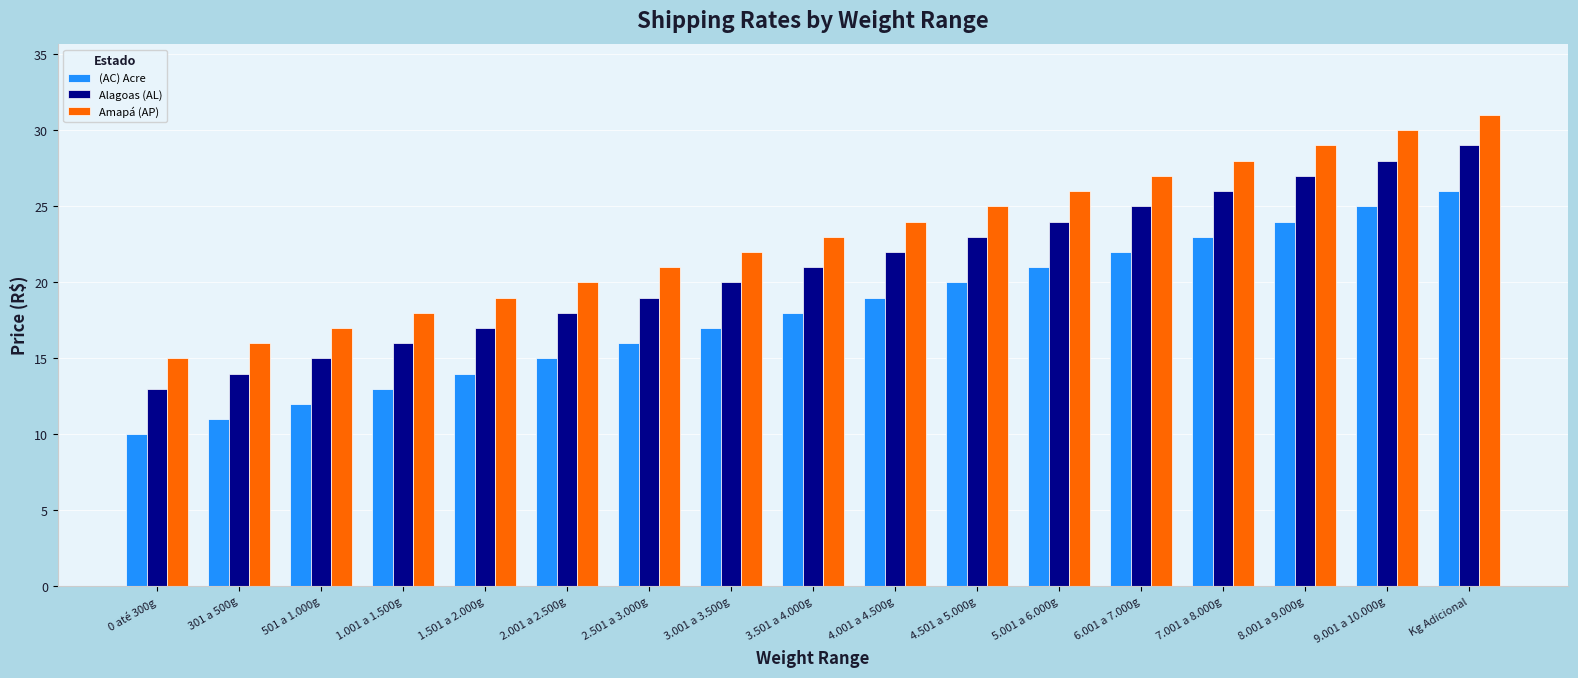

Read the (AC) Acre value at 2.001 a 2.500g.

15